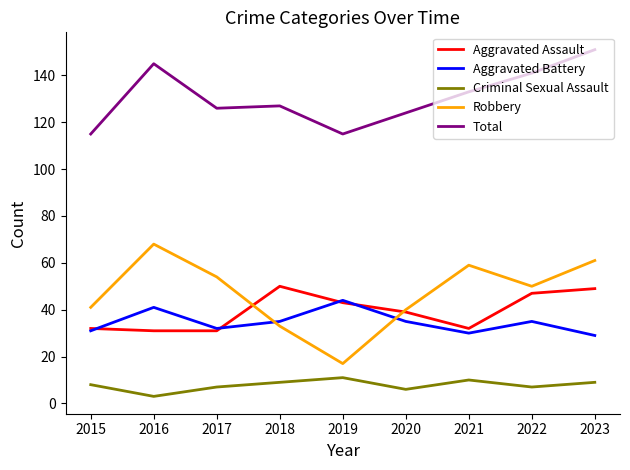

What is the difference between the highest and lowest values at 2019?

104